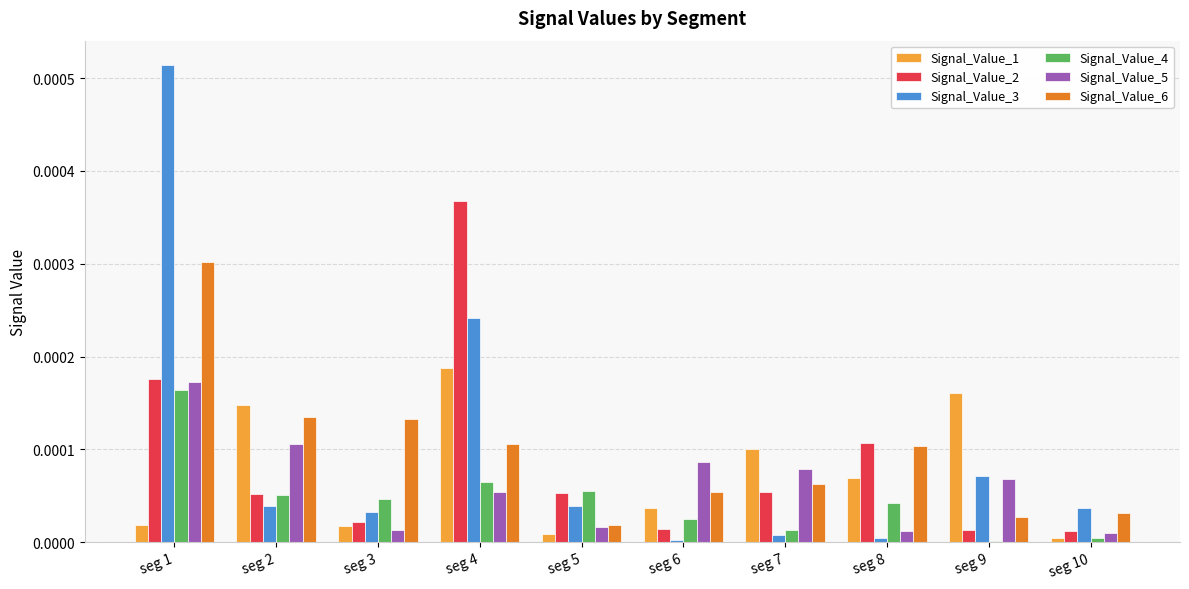

True or false: Signal_Value_6 has a value of 0.0 at seg 6.

True